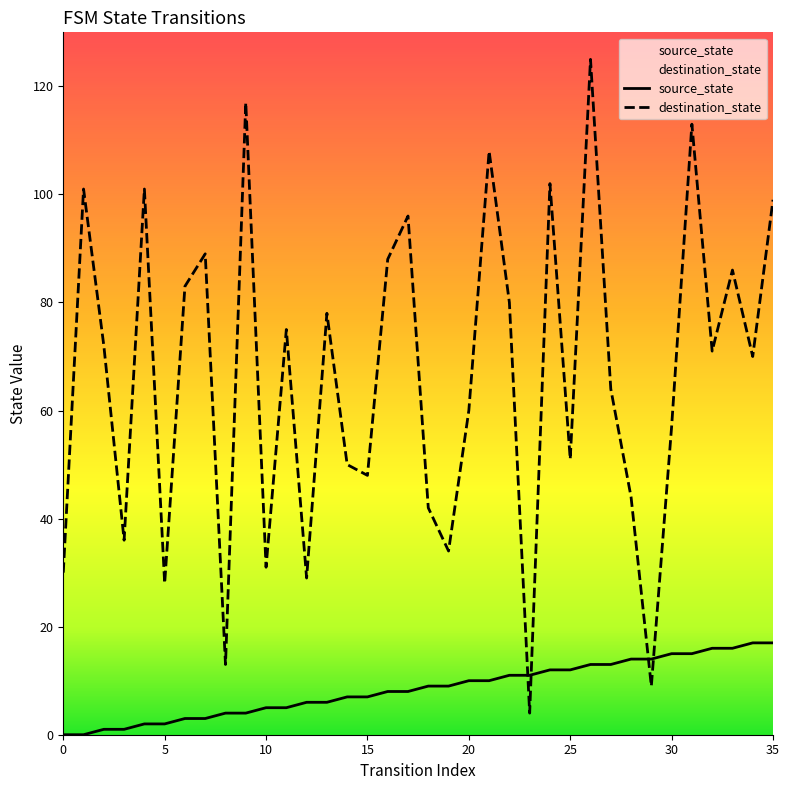

What is the value of the source_state point at the 8th from the left?

3